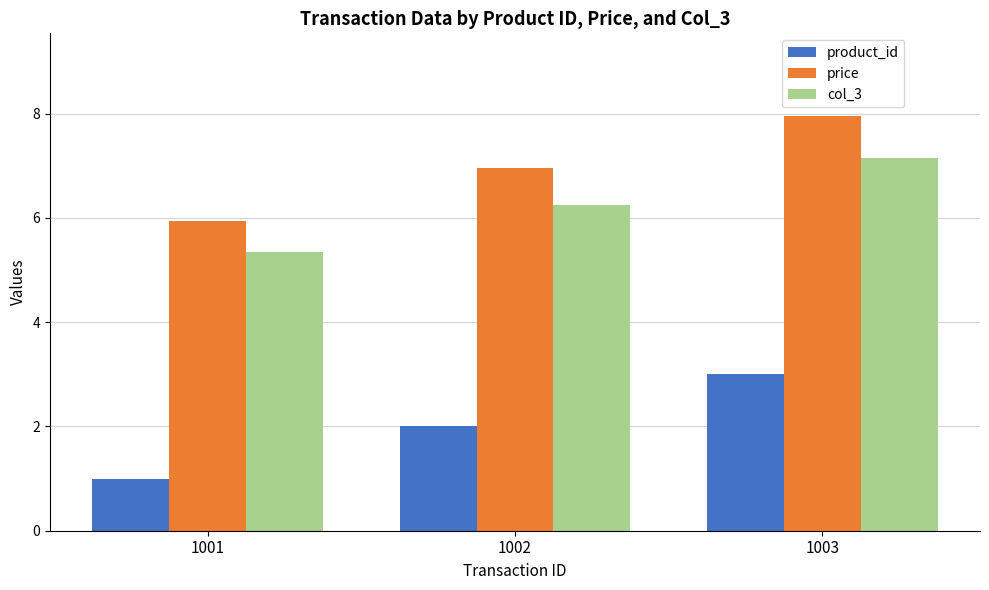

Is the value of price at 1002 greater than the value of col_3 at 1003?

No